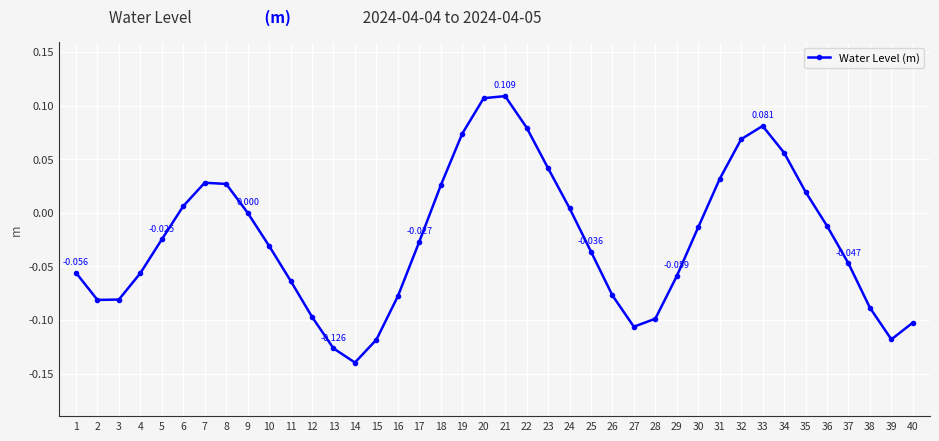

Does the chart have visible grid lines?

Yes